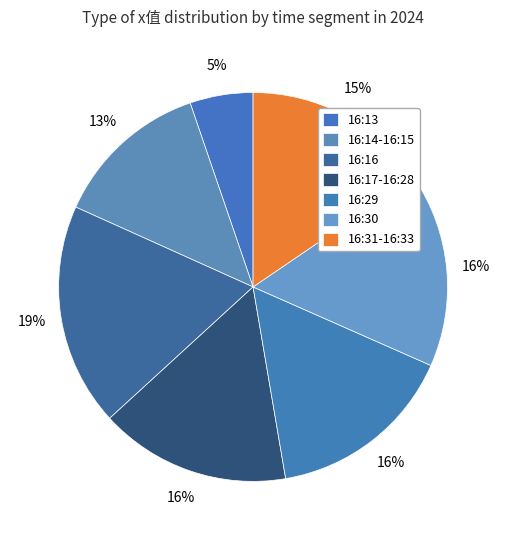

The 16:14 slice represents 6% of the pie. True or false?

False